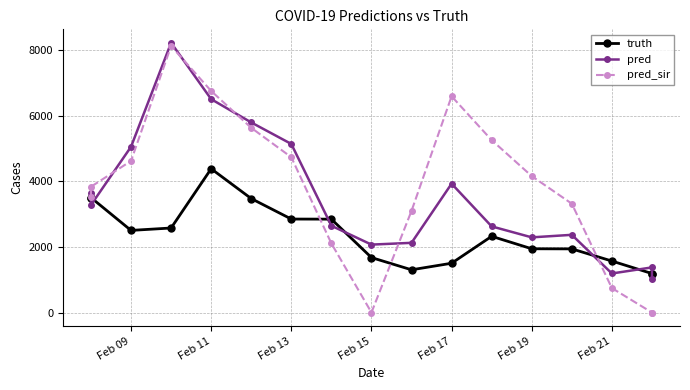

True or false: truth has more than 0 points higher than both neighbors.

True